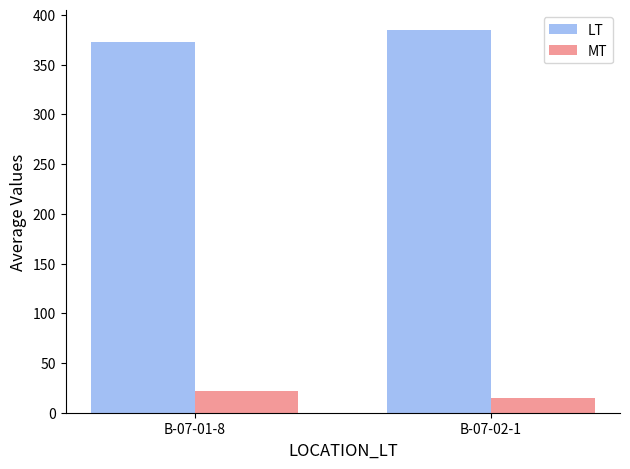

What is the sum of all MT values?

36.2